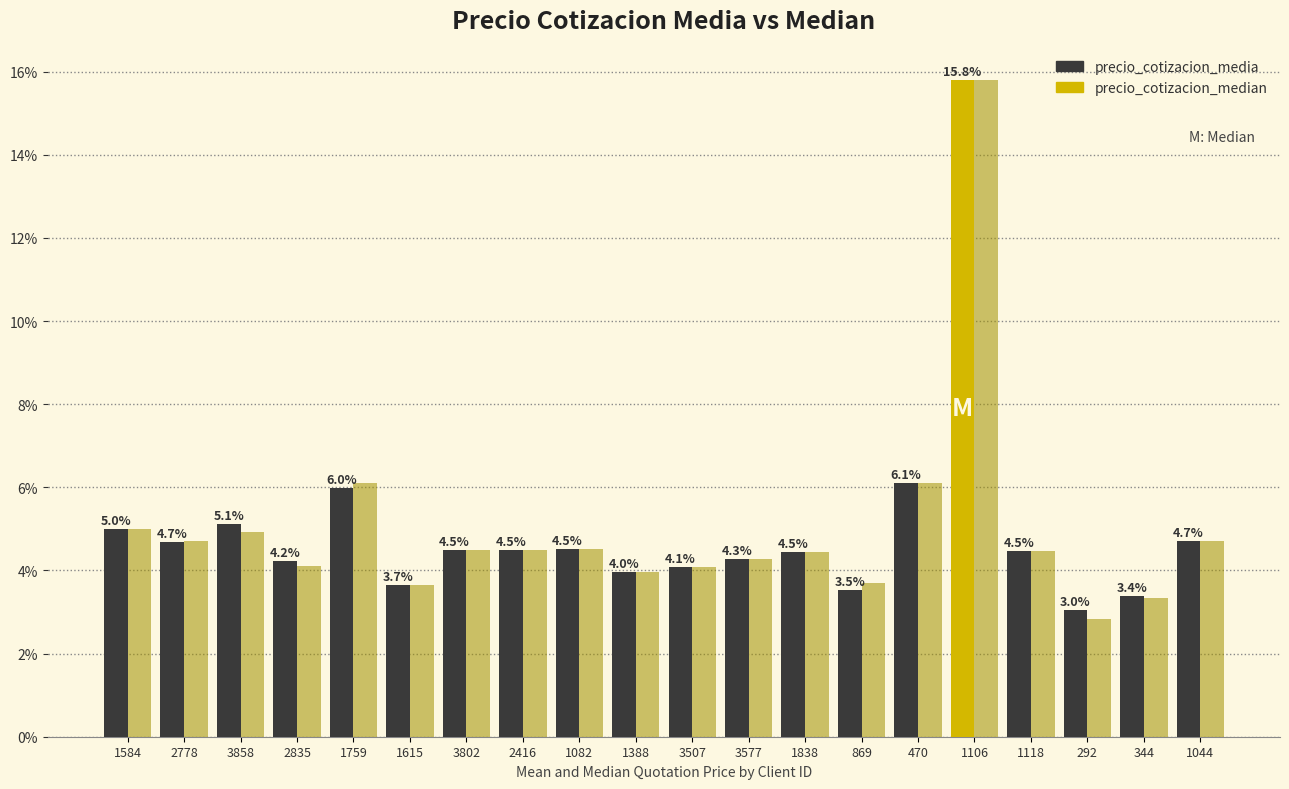

Count the number of data series in this chart.

2